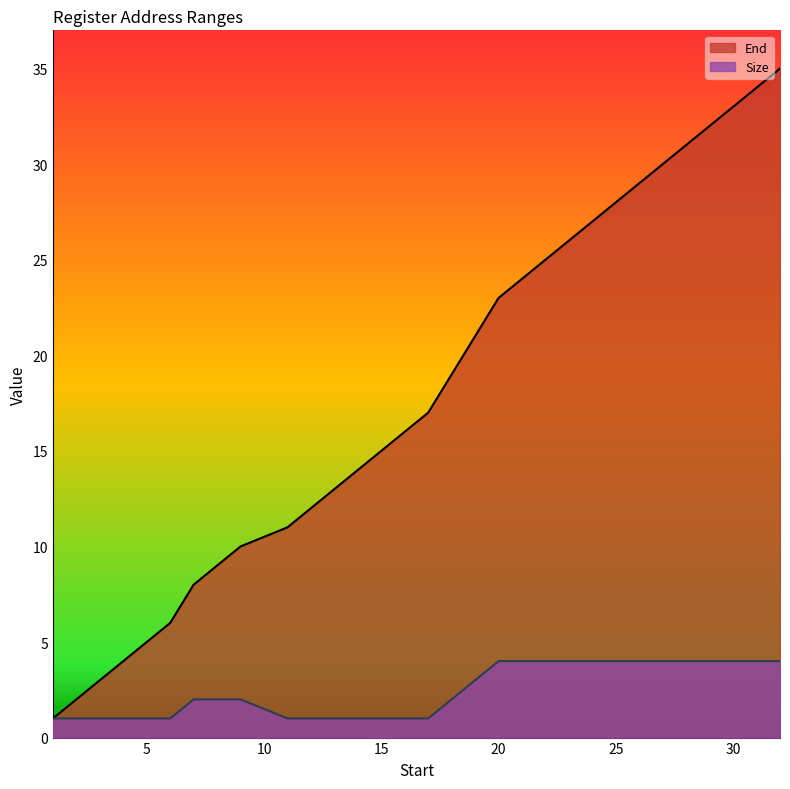

How many lines are shown in the chart?

2